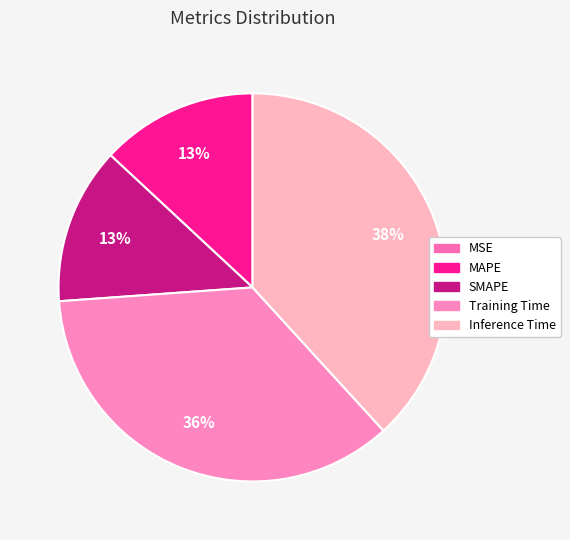

How many slices are in this pie chart?

5